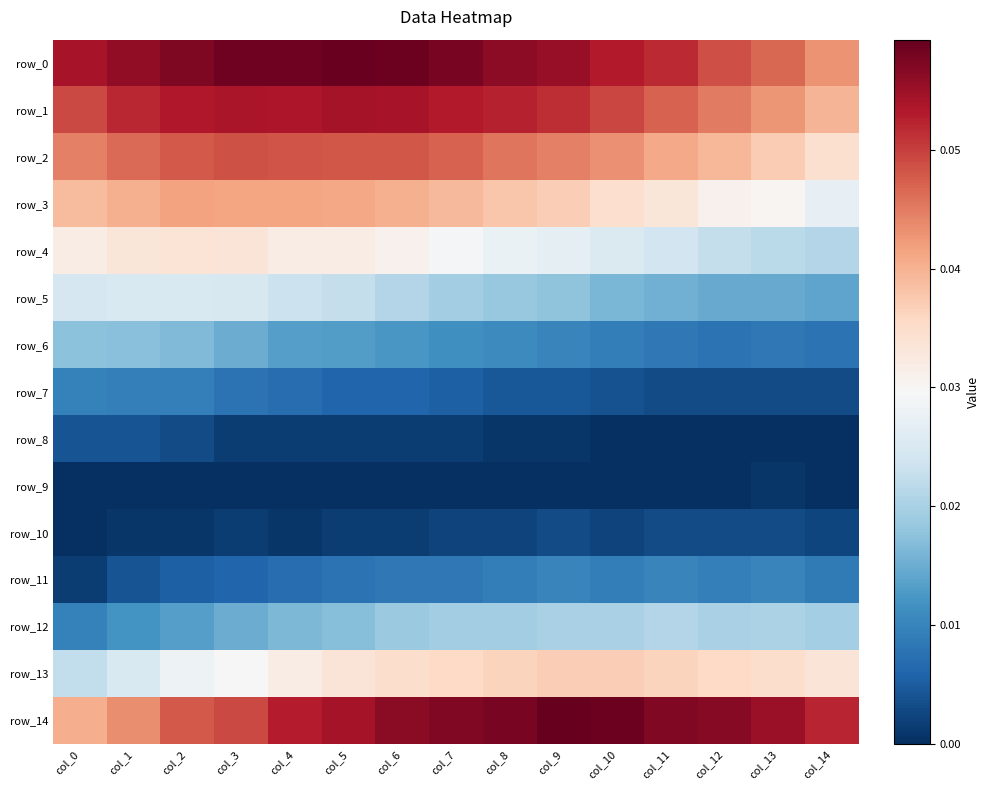

True or false: row_0 has a value of 0.0 at col_3.

False